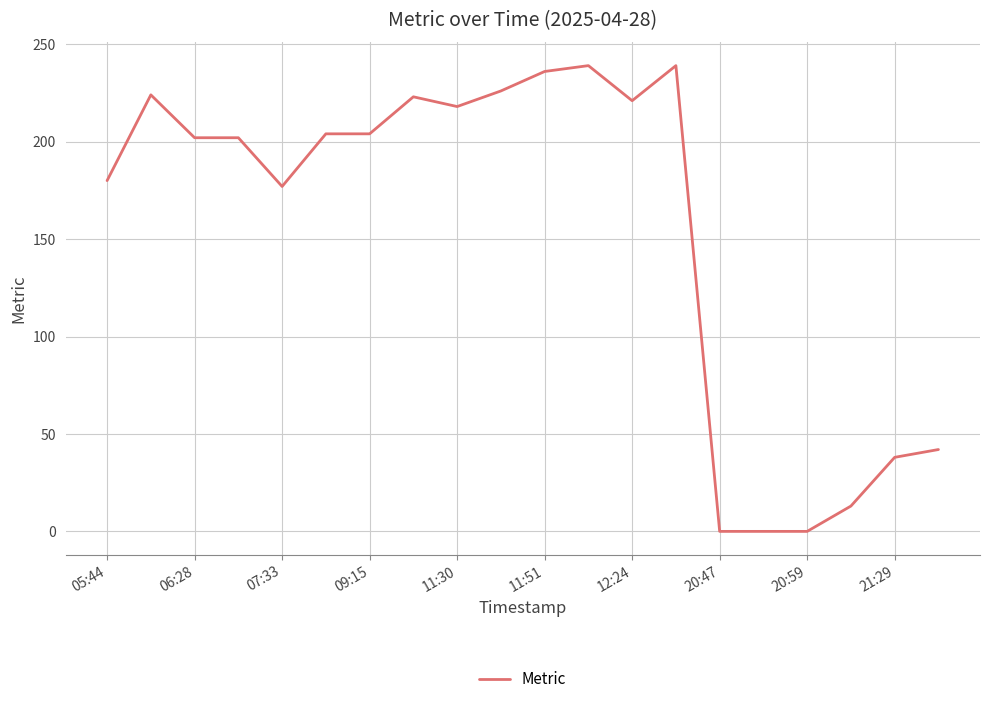

What is the maximum value shown in the chart?

239